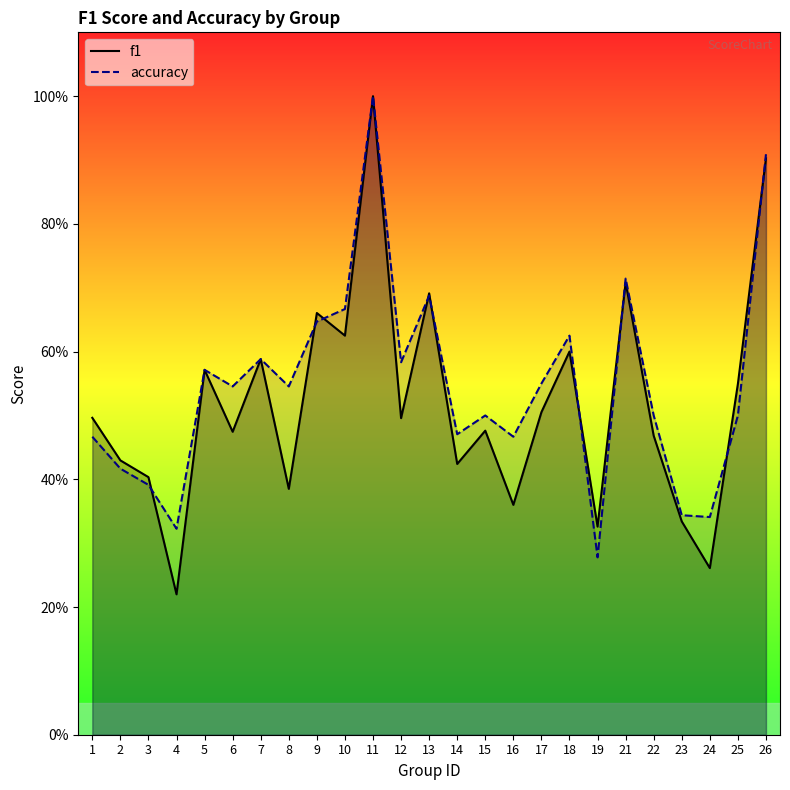

At which category does the chart reach its minimum across all series?

4